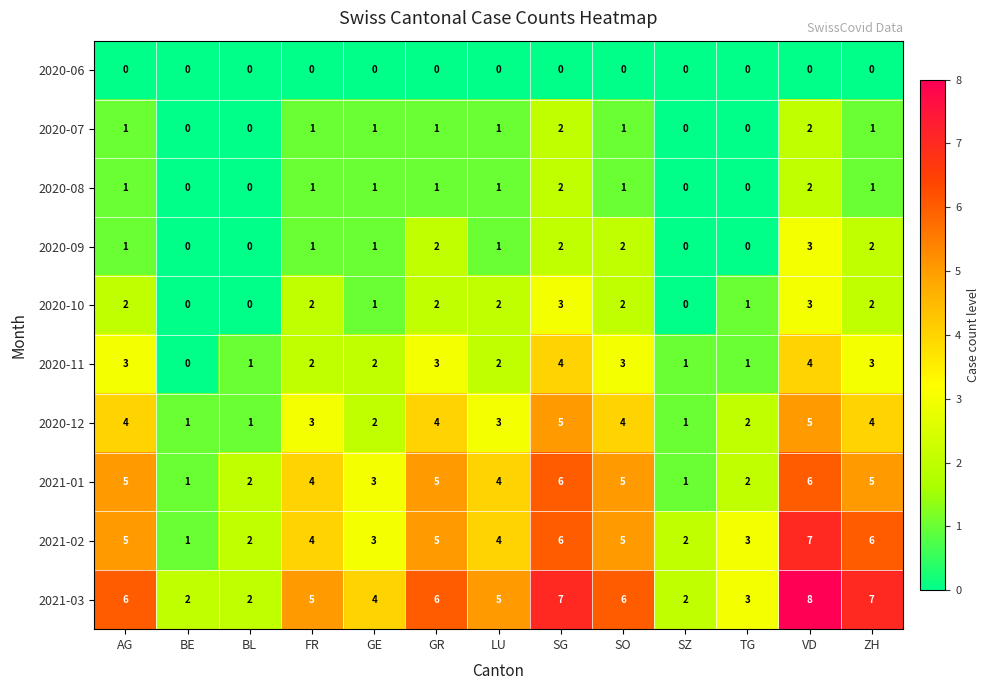

What is the maximum value shown in the chart?

8